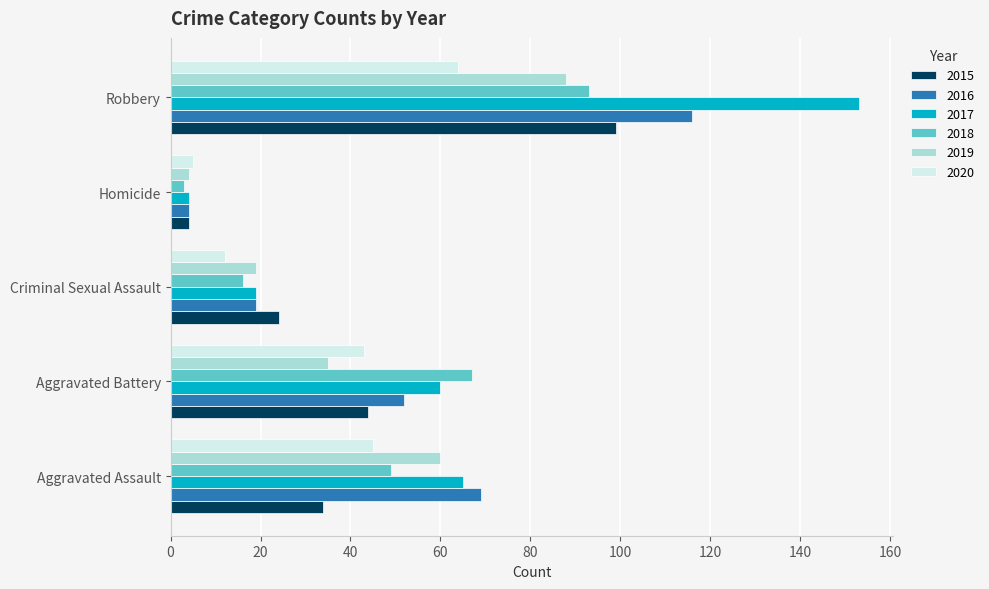

How many data points in 2017 are less than 60?

2